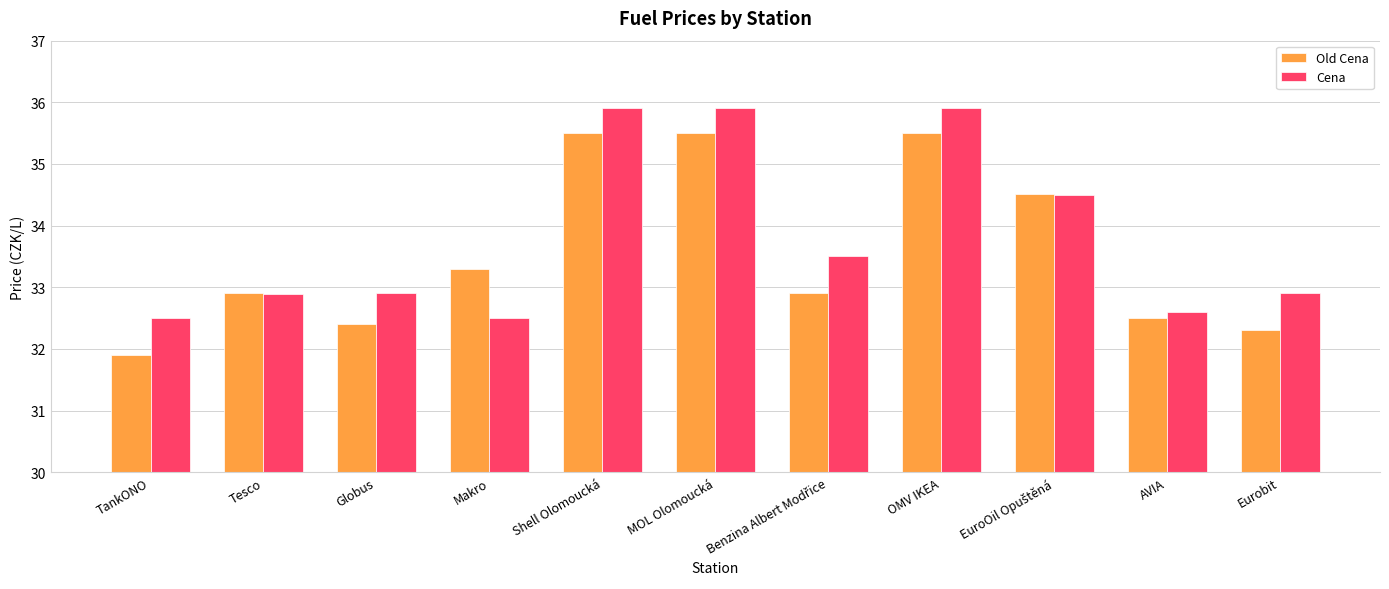

At which label does Old Cena reach its minimum?

TankONO